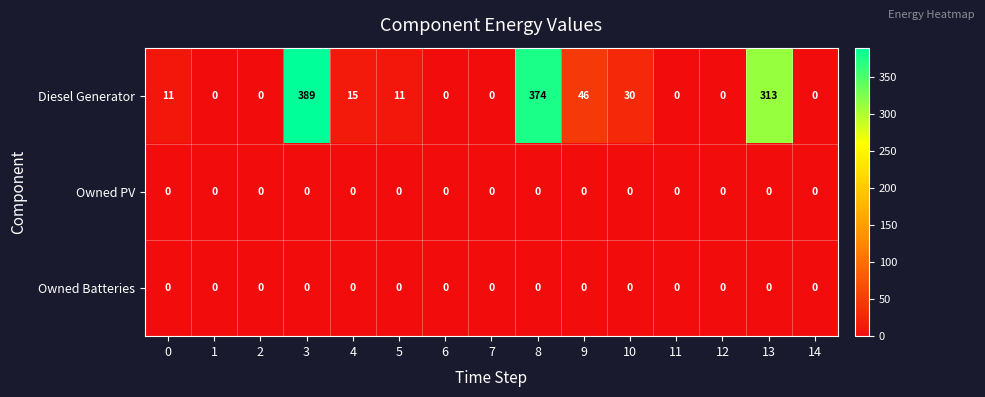

The Diesel Generator series shows 546 at 3. True or false?

False